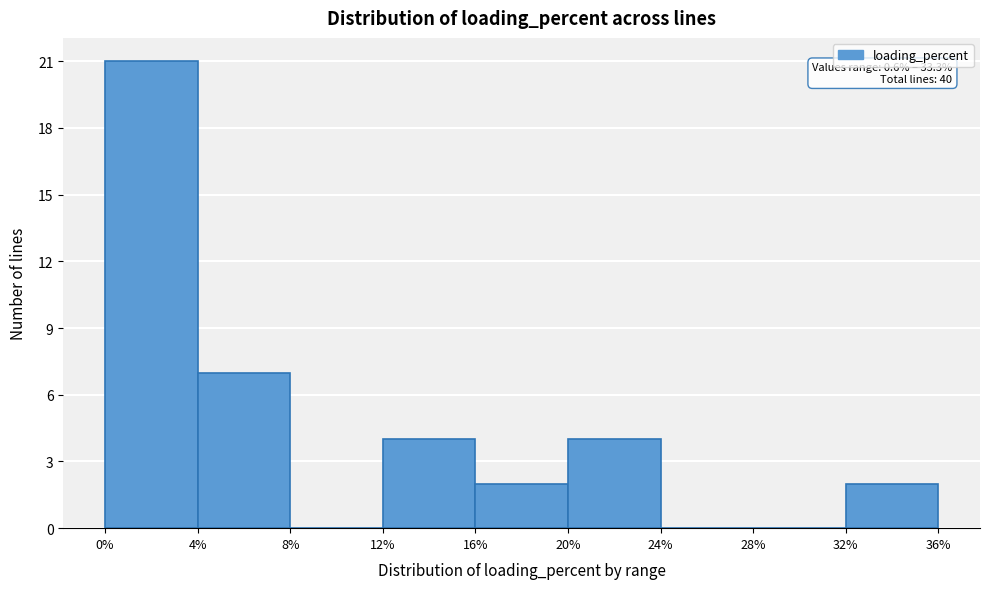

Which range on the x-axis has the tallest bar?

0% to 4%